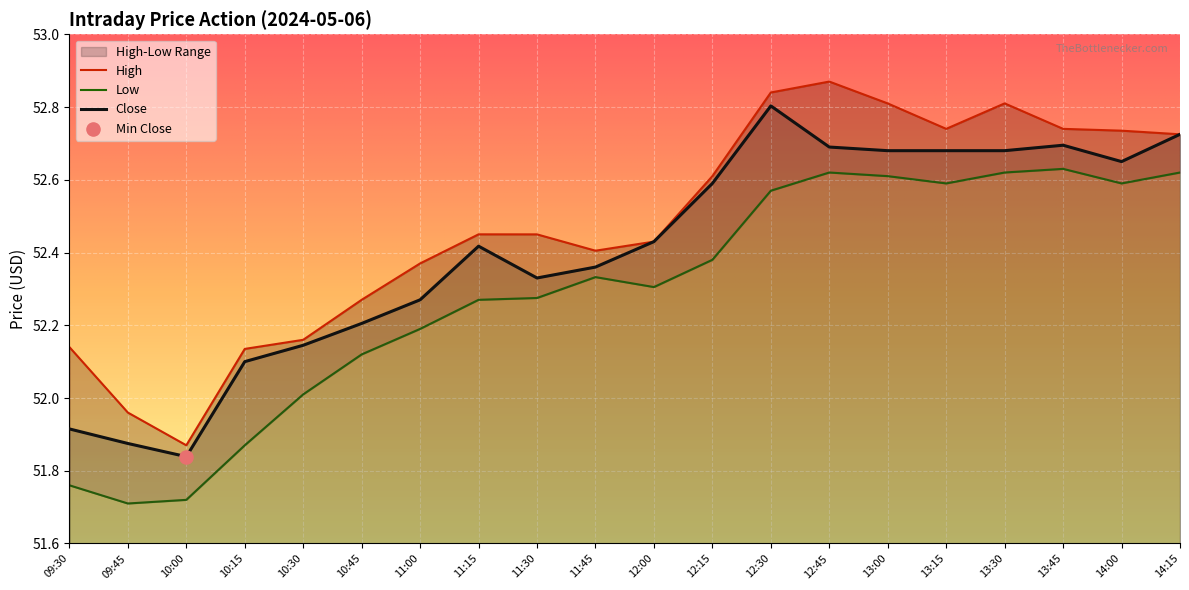

At how many categories does at least one series exceed 51?

20